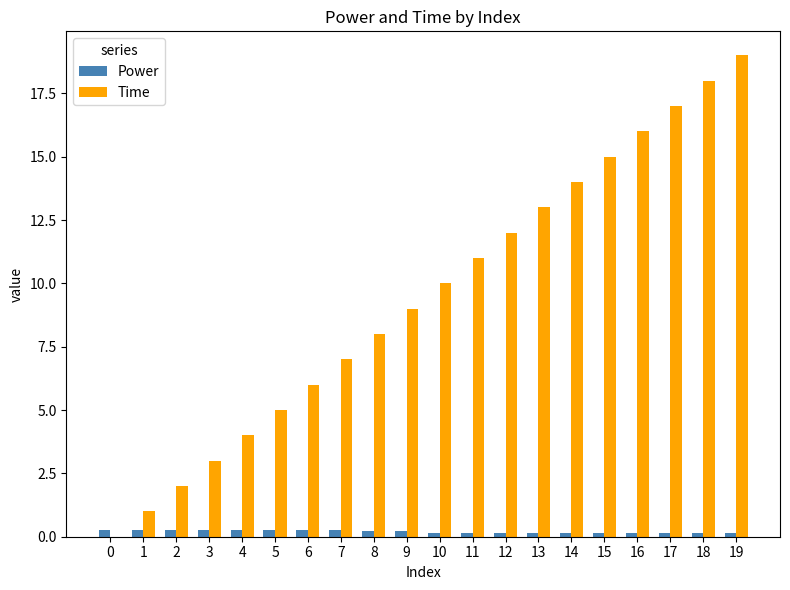

What is the difference between the Time values at 15 and 14?

1.0